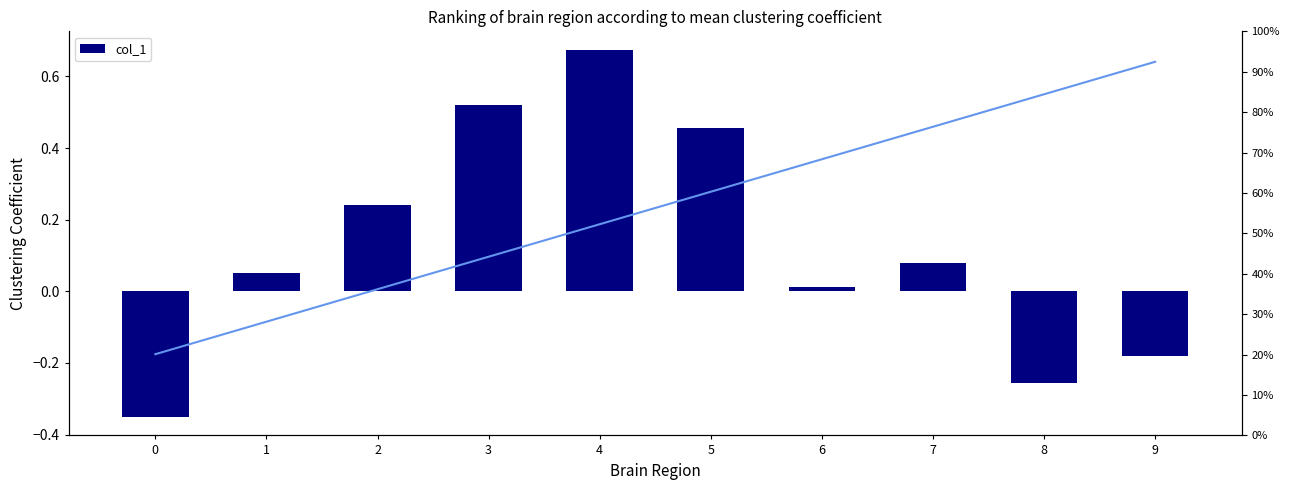

How many positive values are there?

7